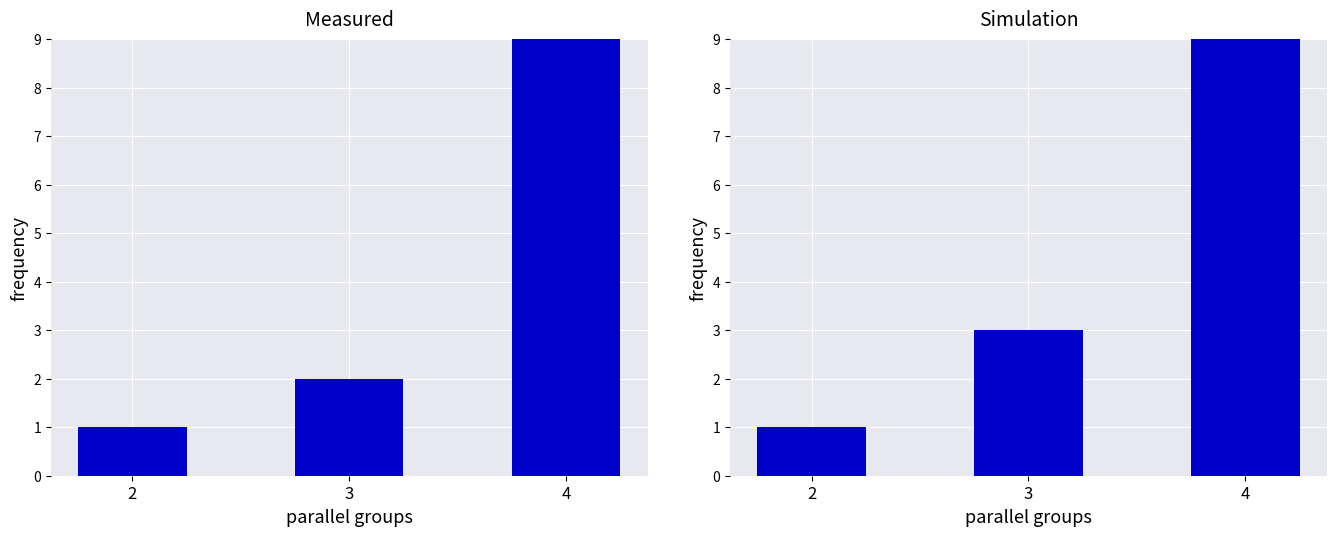

Count the values in the range 1 to 10.

3